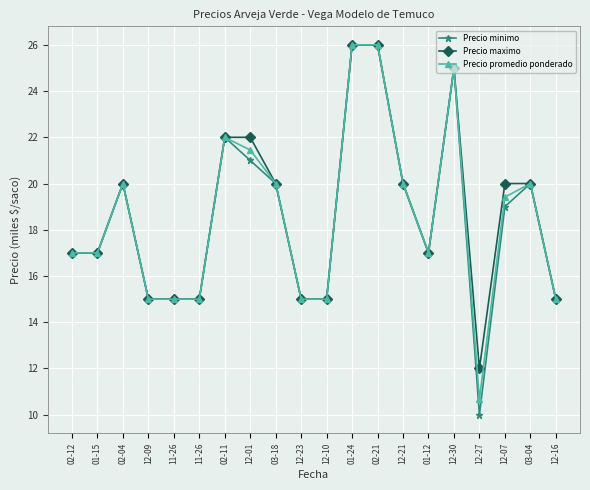

What are all the series names shown in the legend?

Precio minimo, Precio maximo, Precio promedio ponderado